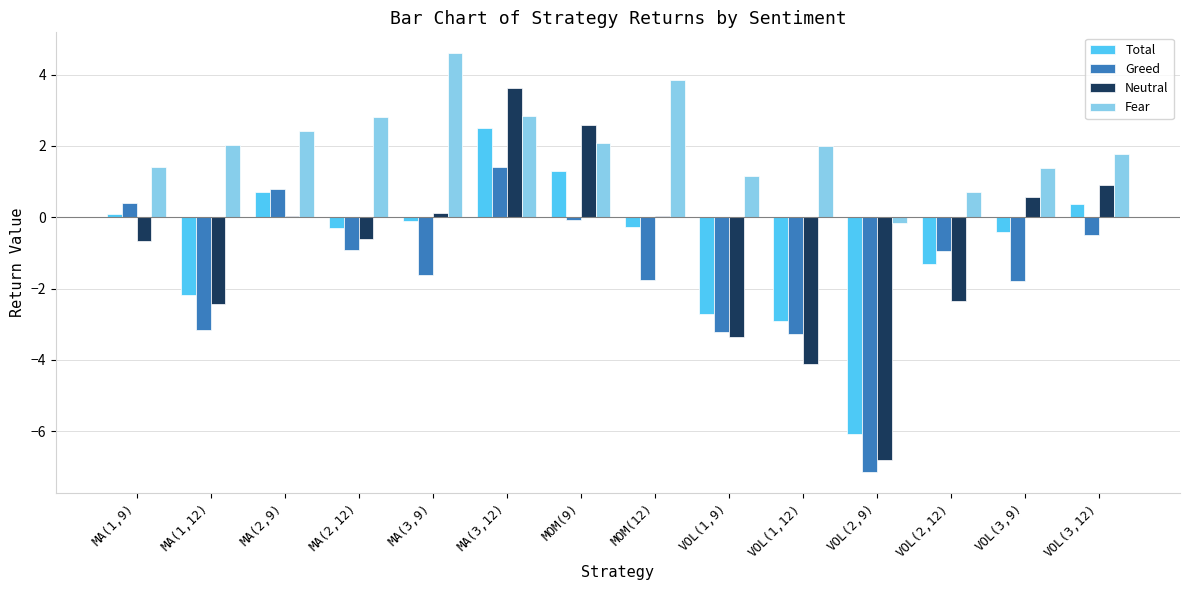

What is the sum of all Neutral values?

-12.5